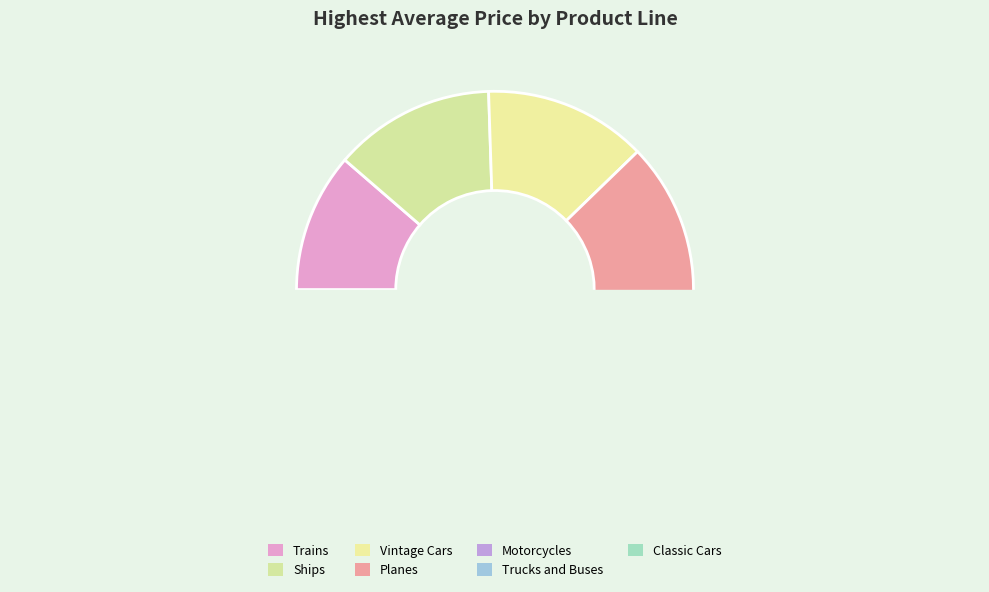

Does any single category account for the majority?

No